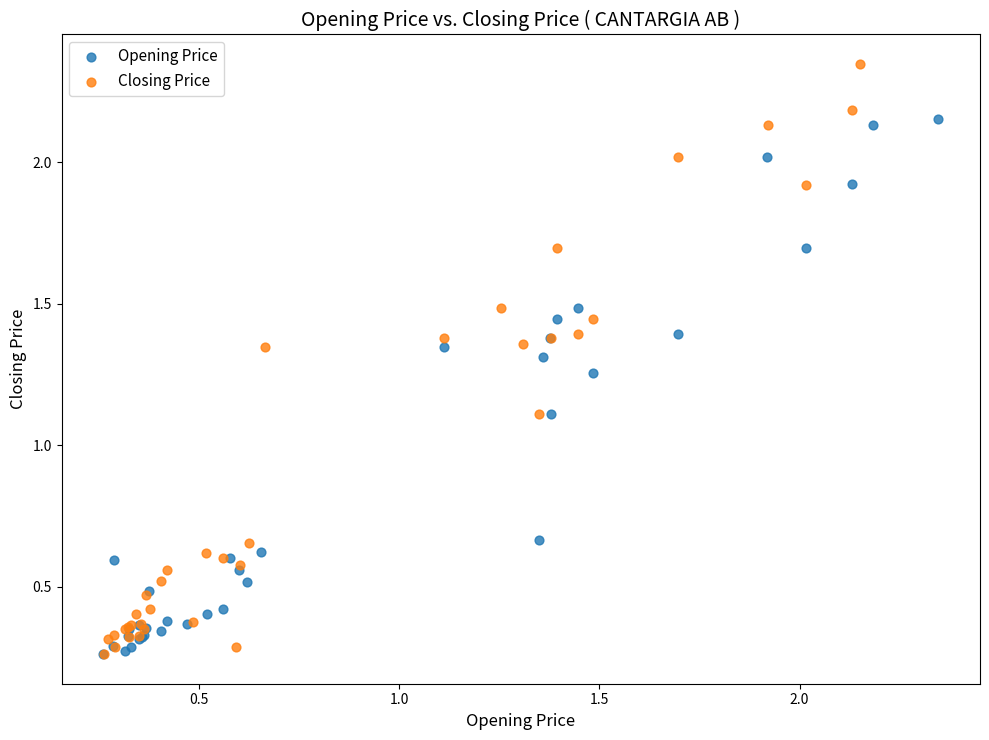

Which series has the largest Y range (max minus min)?

Closing Price